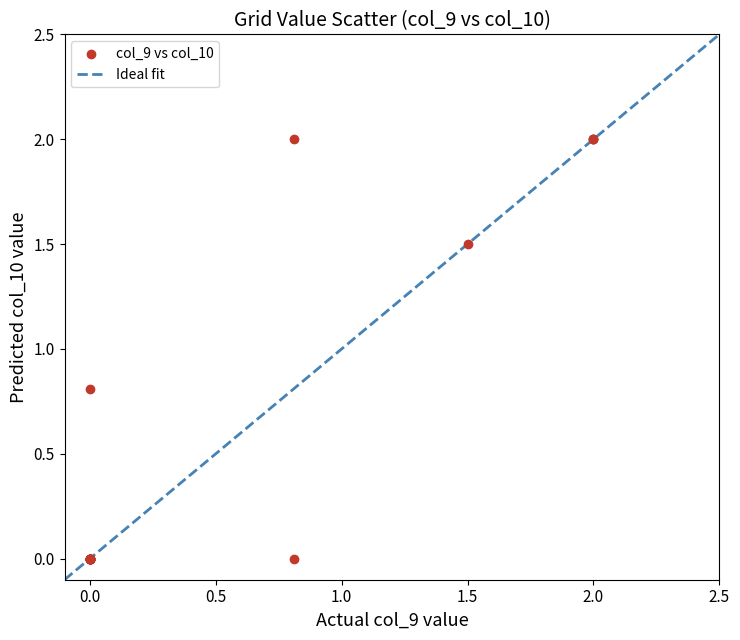

What Y value in the scatter plot is closest to 1?

0.8